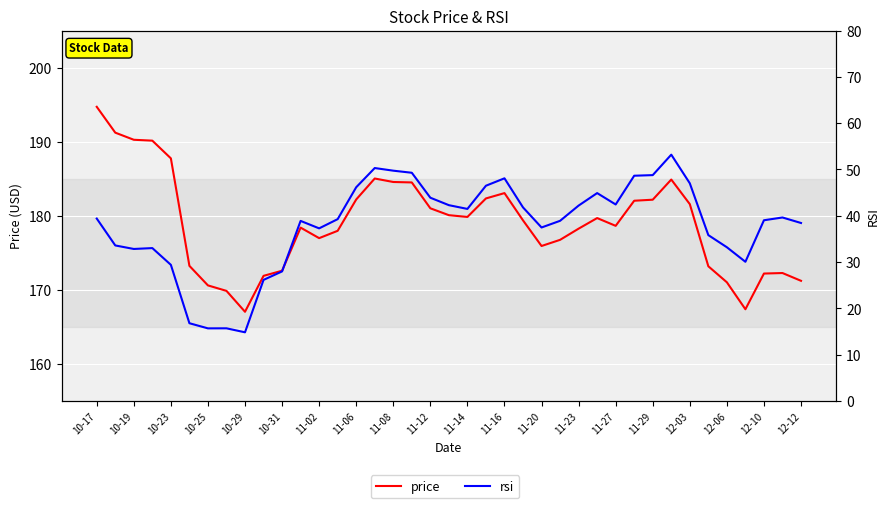

At which category is the sum across all series the highest?

31